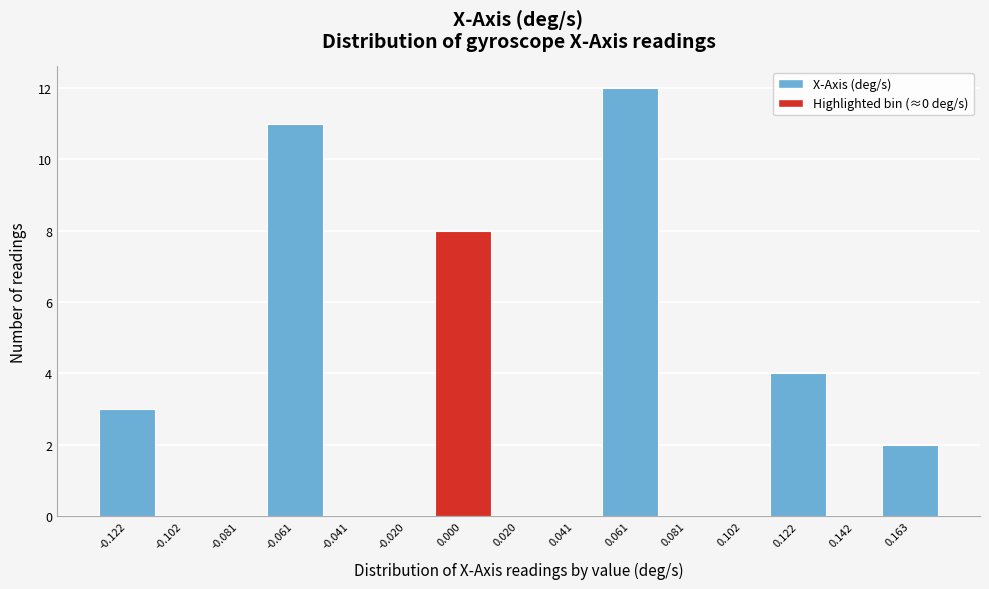

Reading left to right, list all the values displayed in this chart.

-0.122=3	-0.102=0	-0.081=0	-0.061=11	-0.041=0	-0.020=0	0.000=8	0.020=0	0.041=0	0.061=12	0.081=0	0.102=0	0.122=4	0.142=0	0.163=2